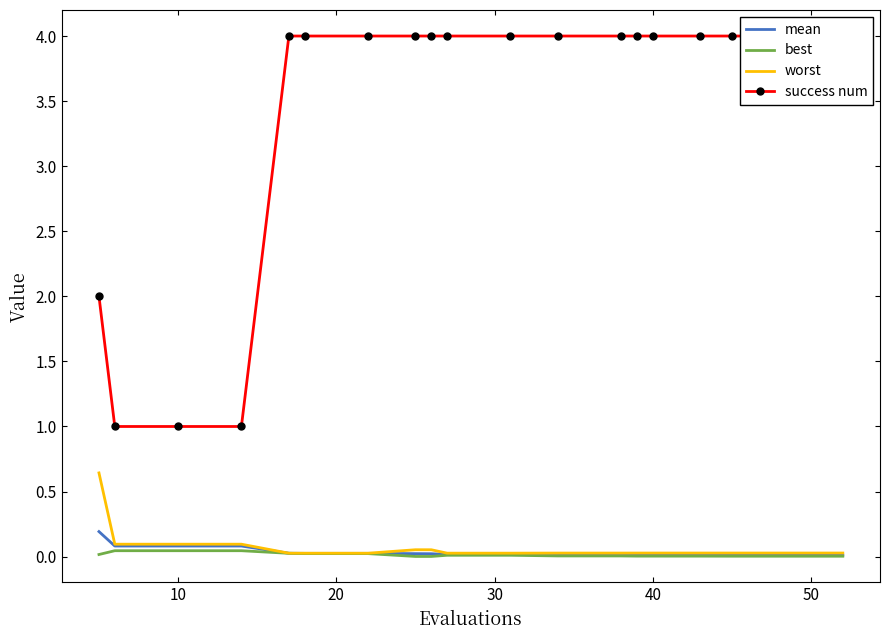

The value of worst at 60 is 0.0. True or false?

False